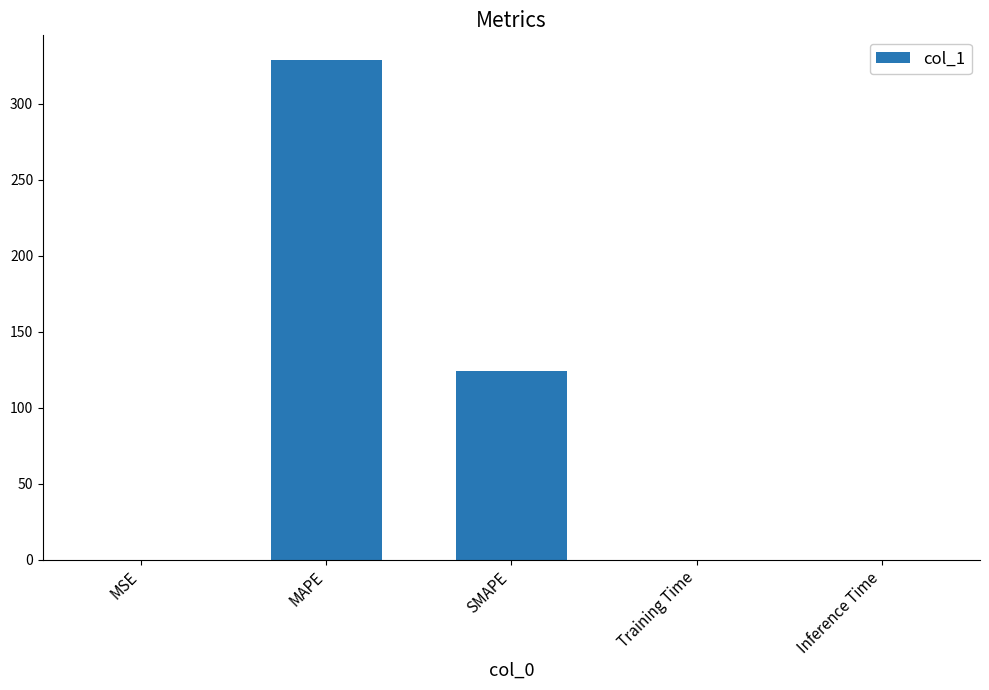

What is the sum of all values?

453.0